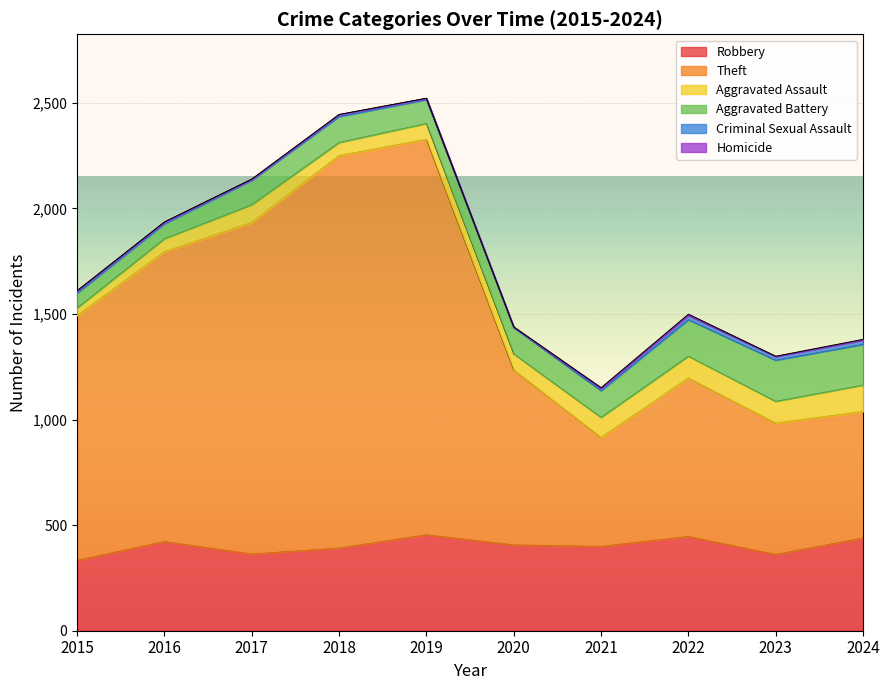

What is the highest value of the Homicide series?

6